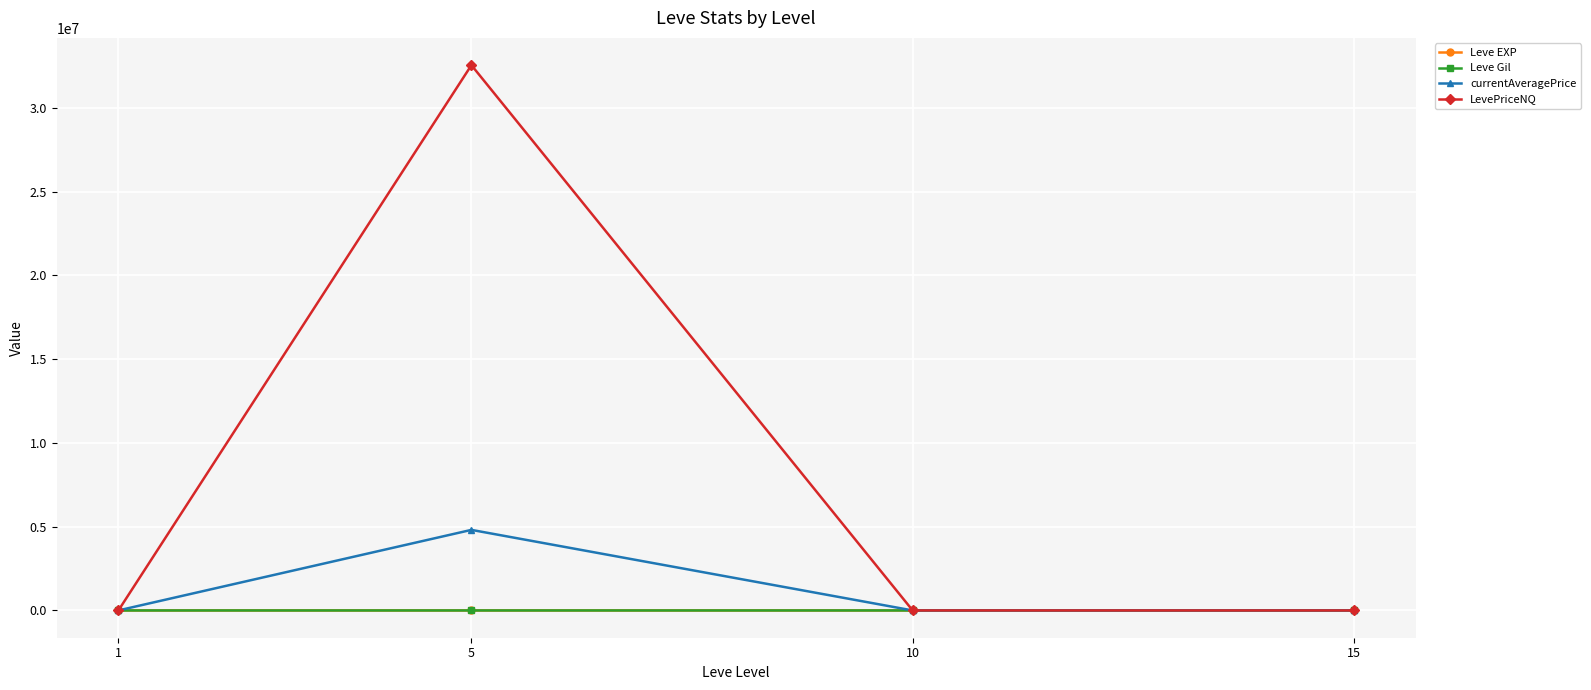

How many series are shown in this chart?

4